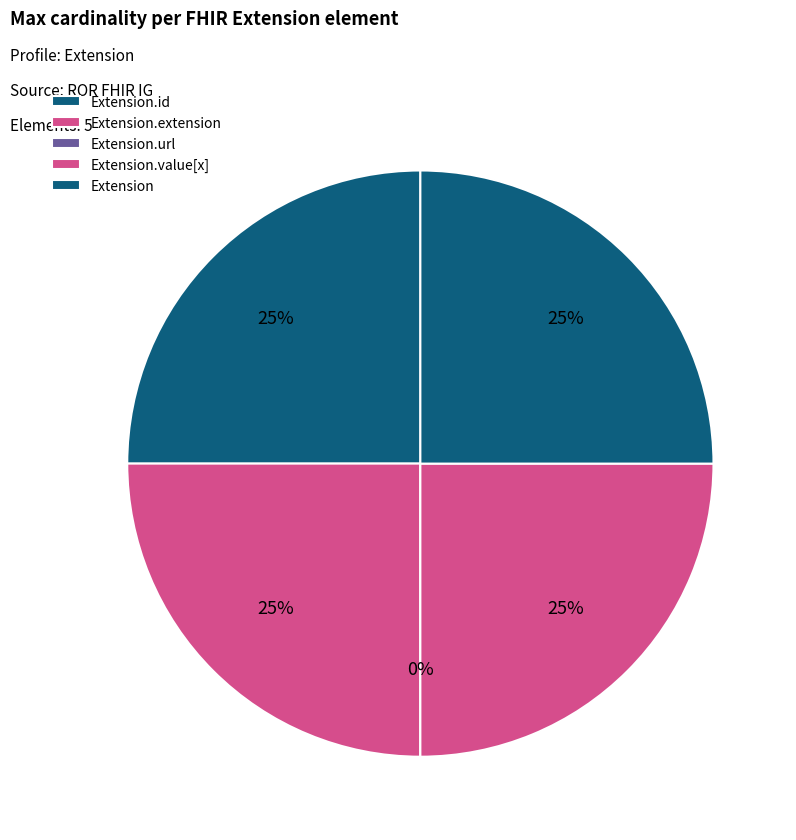

What percentage do Extension.value[x] and Extension.extension together represent?

50.0%